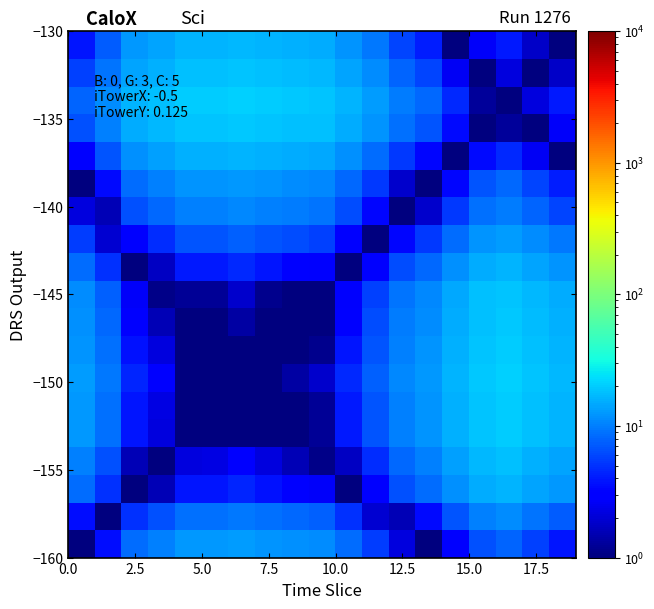

At how many categories does at least one series exceed 16?

14